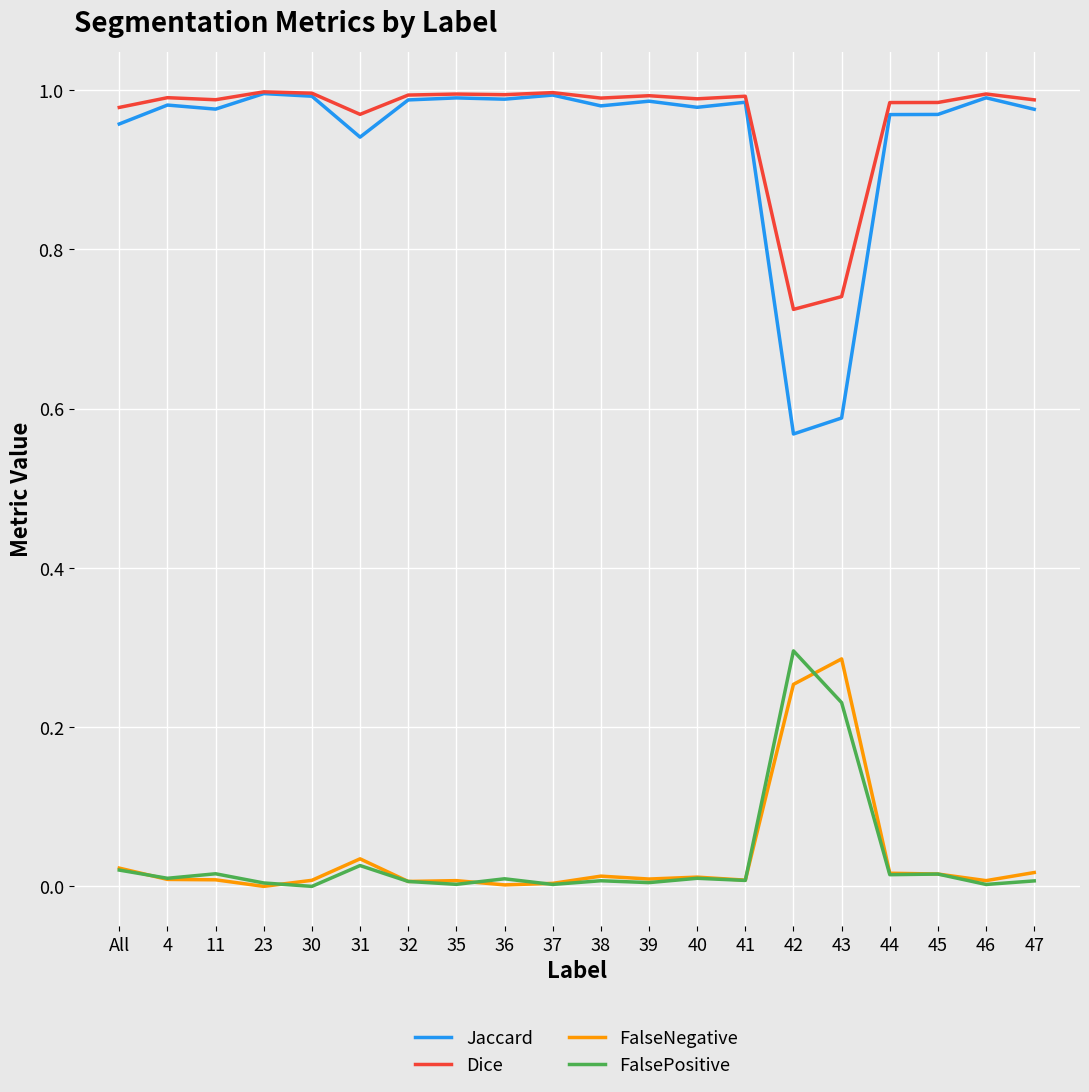

True or false: Jaccard and FalsePositive intersect in this chart.

False